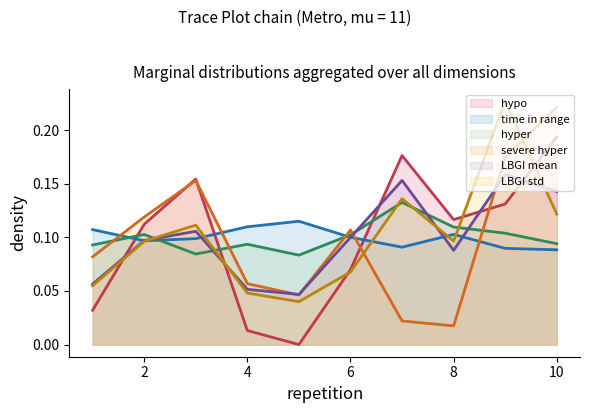

Is it true that LBGI mean (line) equals 0.1 at 6?

False